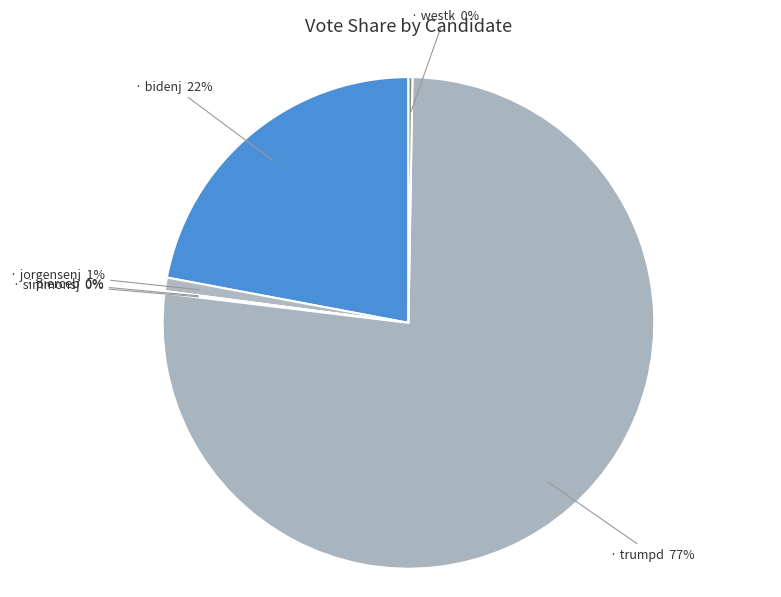

To the nearest percent, what is the difference between the largest and smallest slice percentages?

77%